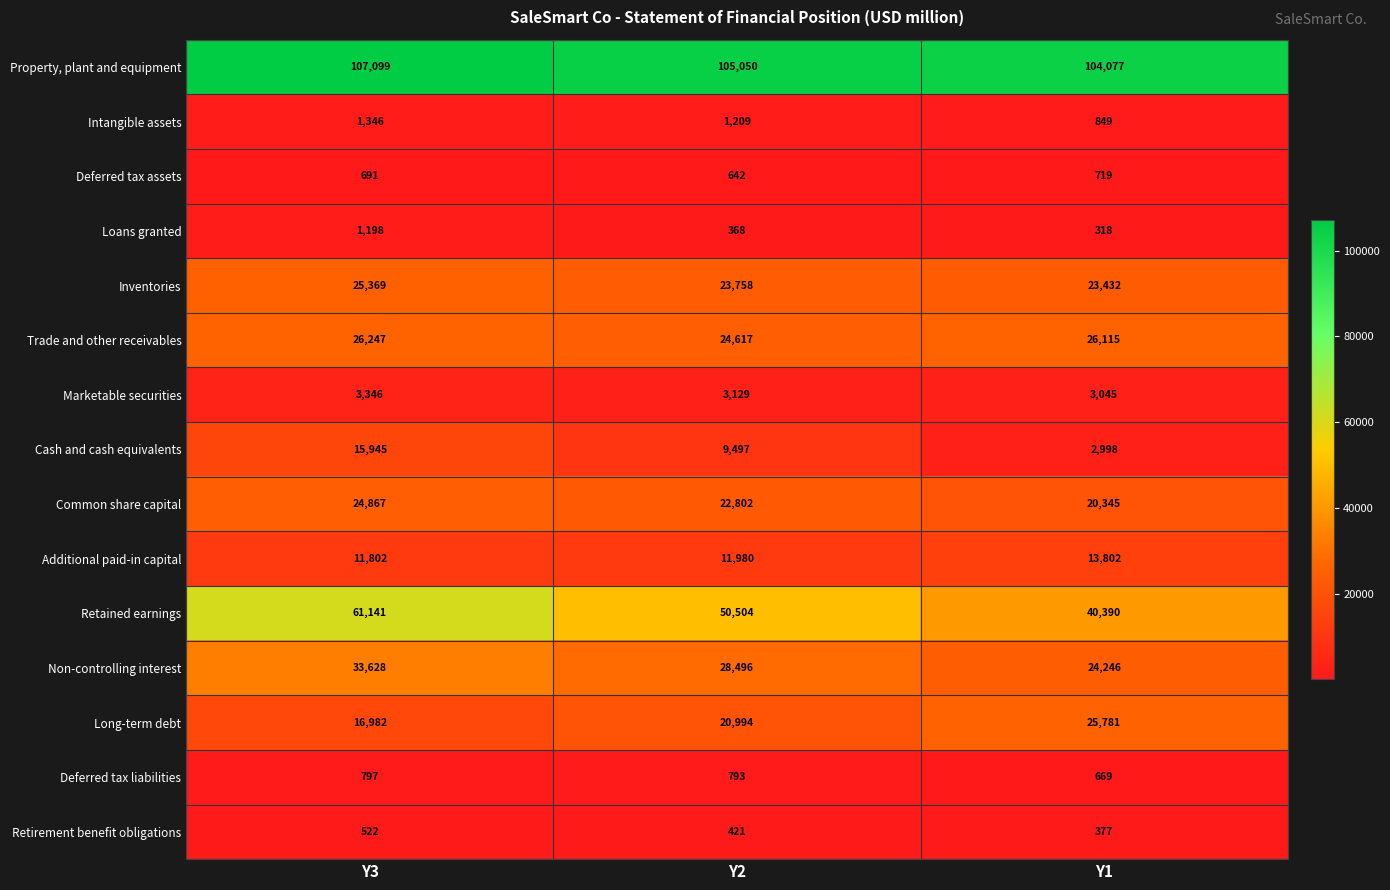

What is the difference between the maximum and second lowest values in the Retirement benefit obligations series?

101